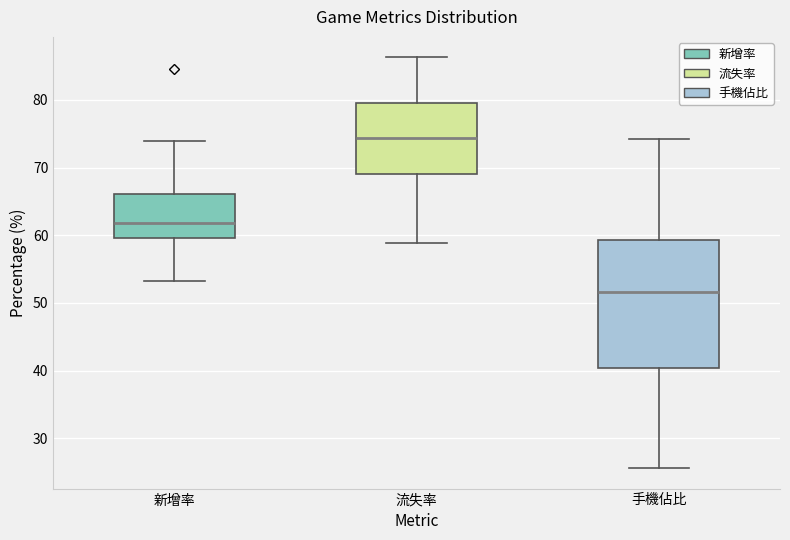

Reading left to right, transcribe this box plot: for each box, give where its median line is, the range the box spans, and where its two whiskers end, as read against the y-axis. The values are not printed on the chart, so give them approximately, as read against the axis.

新增率: median 62, box 60 to 66, whiskers 53 to 74
流失率: median 74, box 69 to 79, whiskers 59 to 86
手機佔比: median 52, box 40 to 59, whiskers 26 to 74